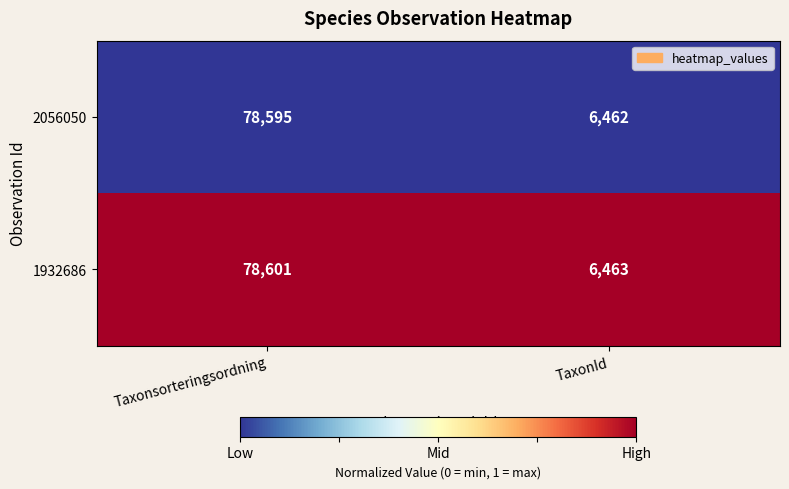

The 1932686 series shows 9472 at TaxonId. True or false?

False